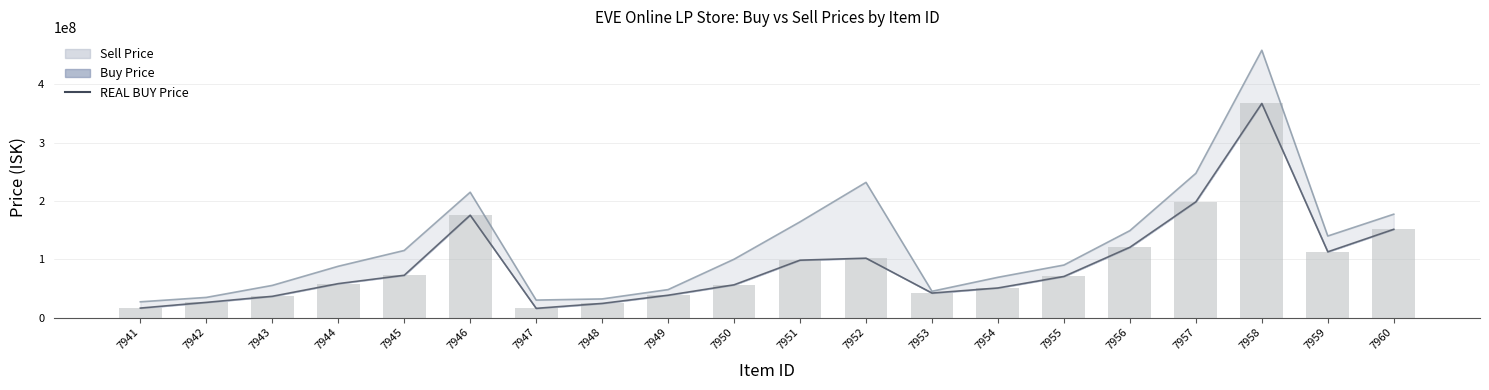

List the labels in order of value, largest first.

7958, 7957, 7946, 7960, 7956, 7959, 7952, 7951, 7945, 7955, 7944, 7950, 7954, 7953, 7949, 7943, 7942, 7948, 7941, 7947